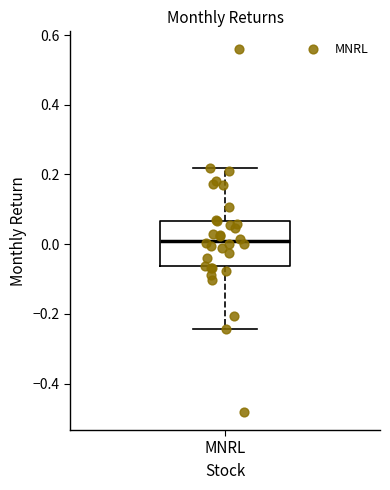

Read this box plot against the y-axis: the position of the median line, the range covered by the box, and the ends of both whiskers. The values are not printed on the chart, so give them approximately, as read against the axis.

median 0.00, box -0.06 to 0.06, whiskers -0.24 to 0.22